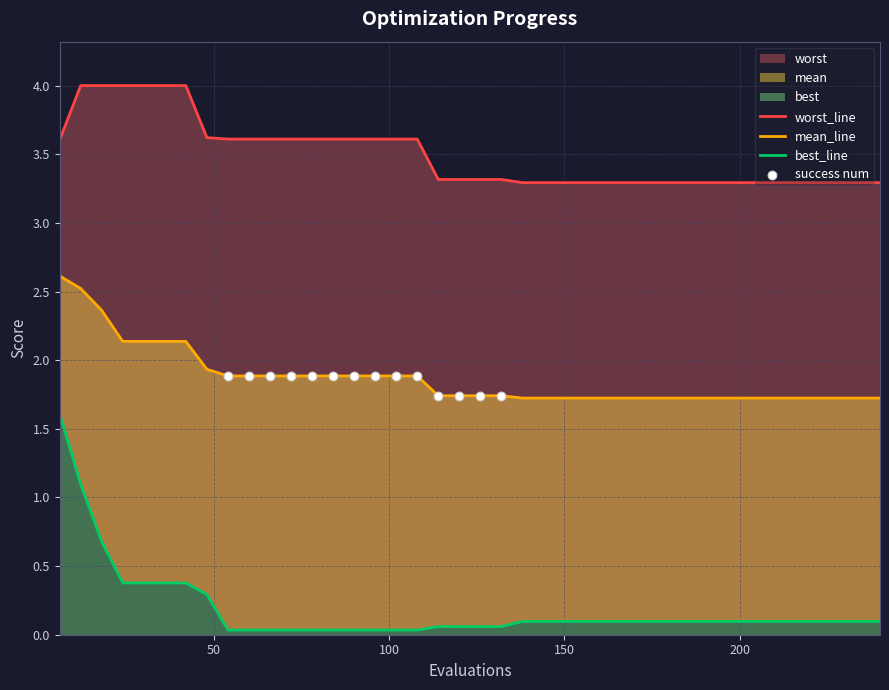

At how many categories does at least one series exceed 3?

40